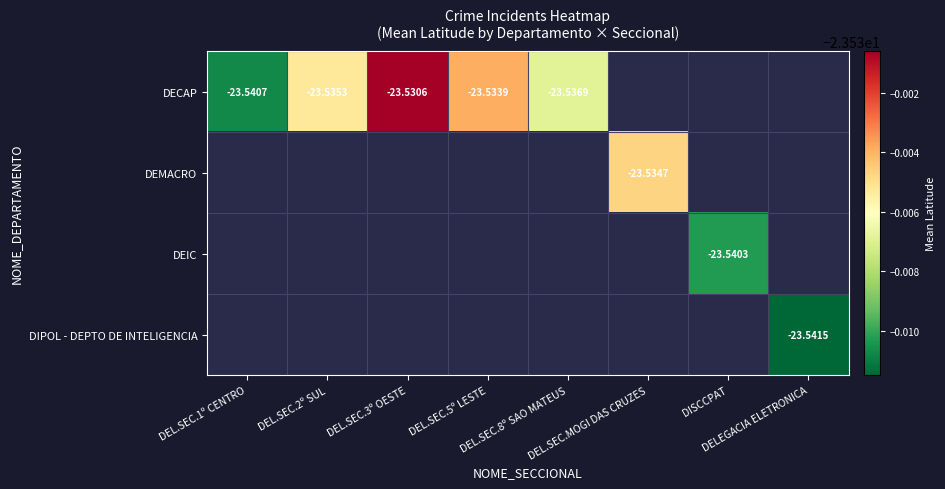

How many negative values does the DIPOL - DEPTO DE INTELIGENCIA series have?

1